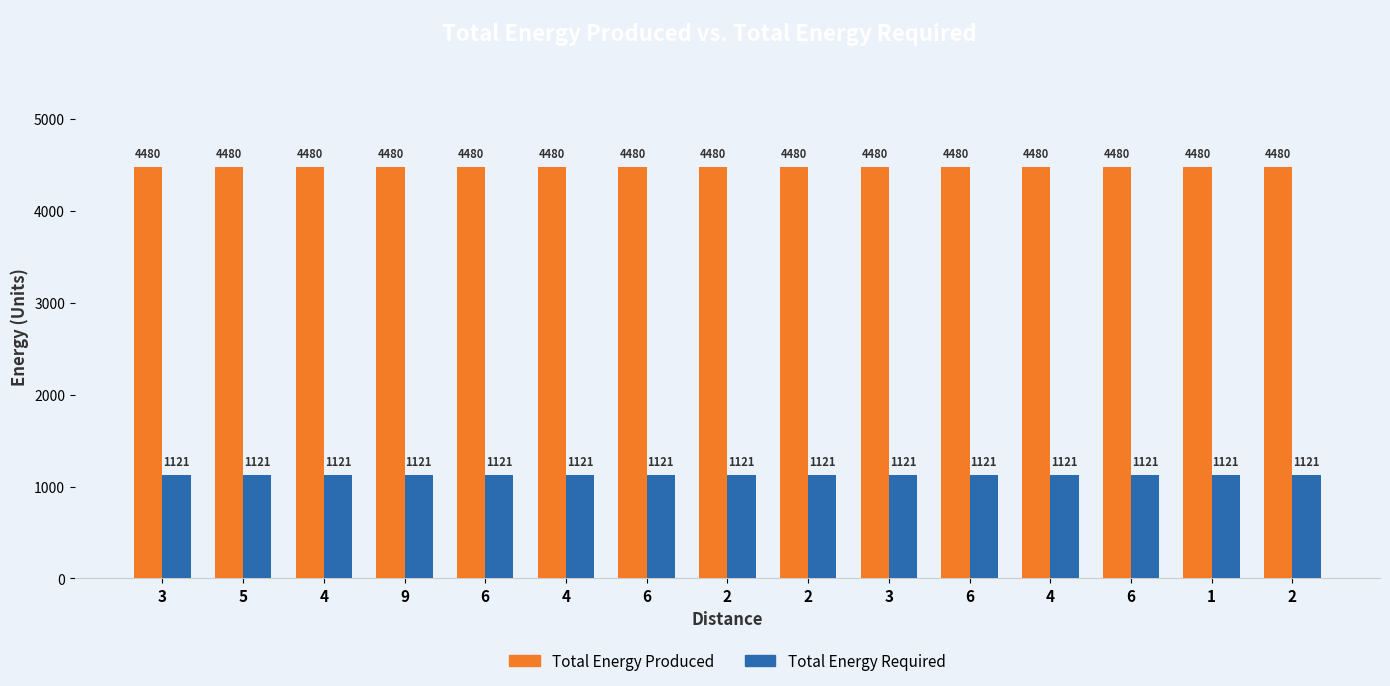

How many bars are there in each group?

2